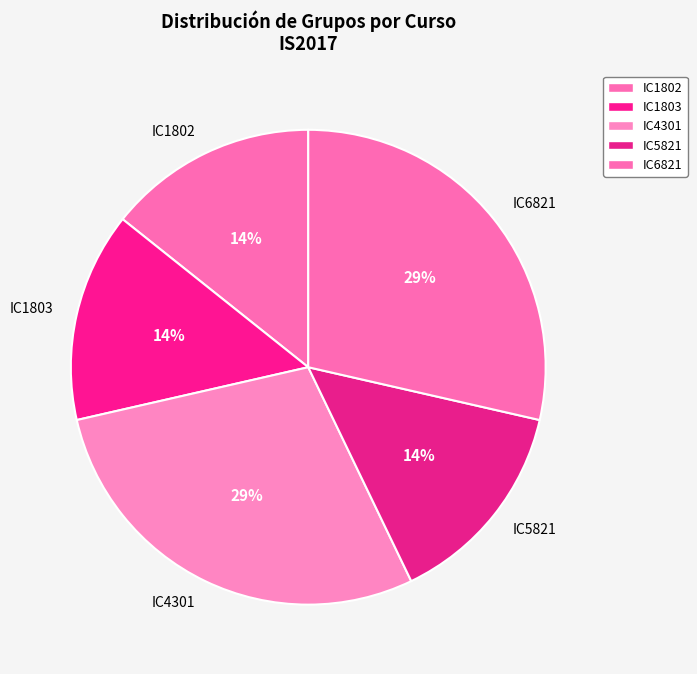

Is it true that IC4301 is 29% of the pie?

True